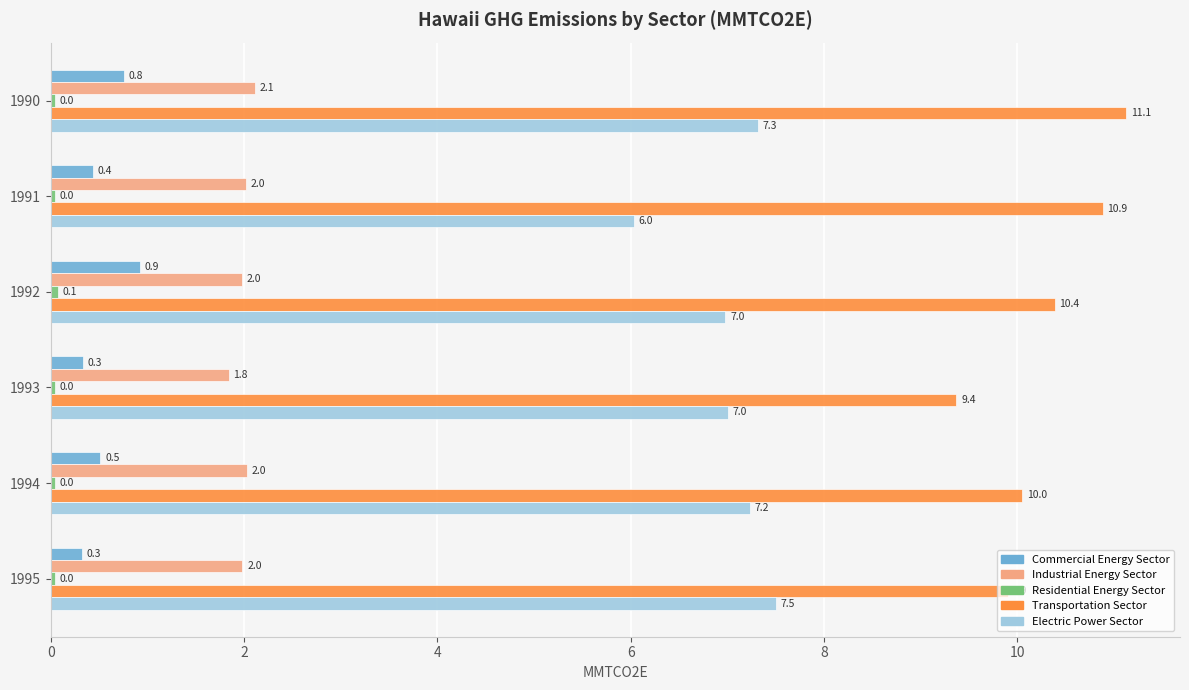

At how many categories does at least one series exceed 2?

6